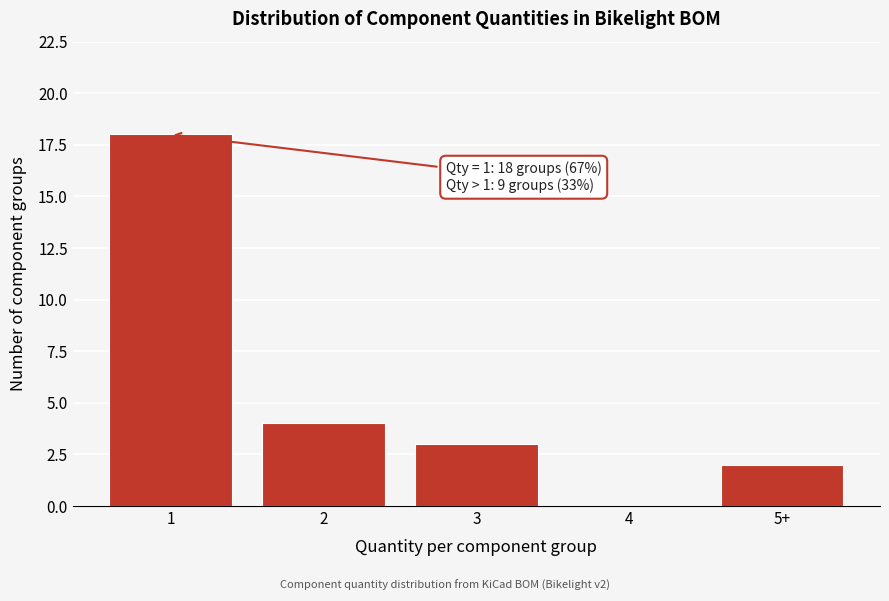

Reading right to left, transcribe all the data shown in this chart.

5+=2	4=0	3=3	2=4	1=18